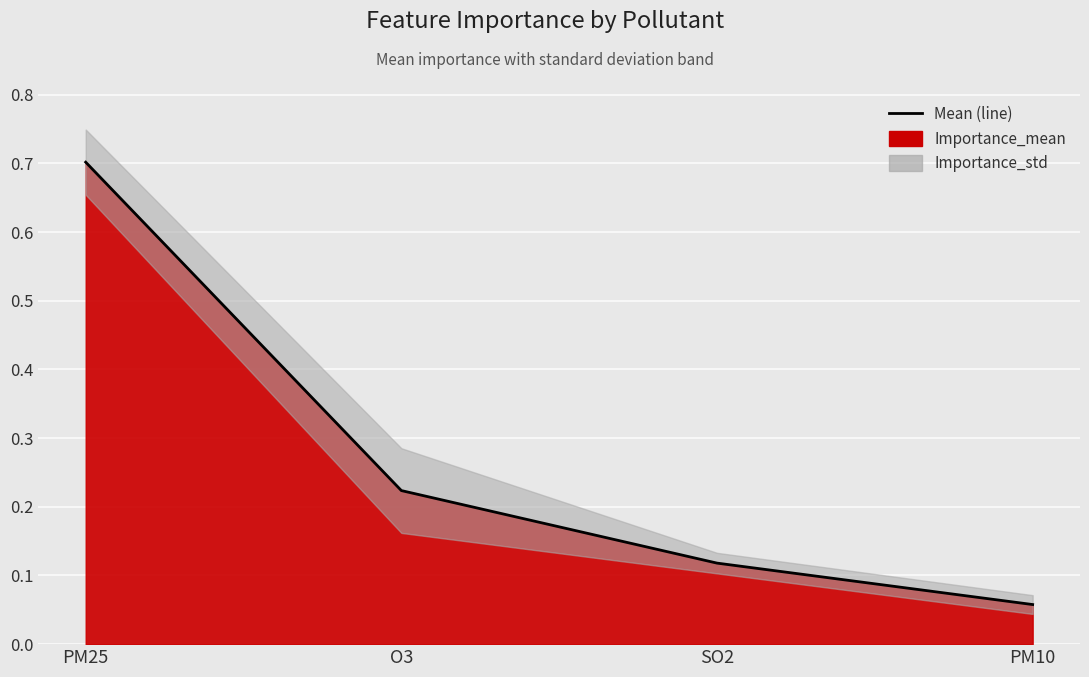

The chart shows a value of 0.2 at O3. True or false?

True